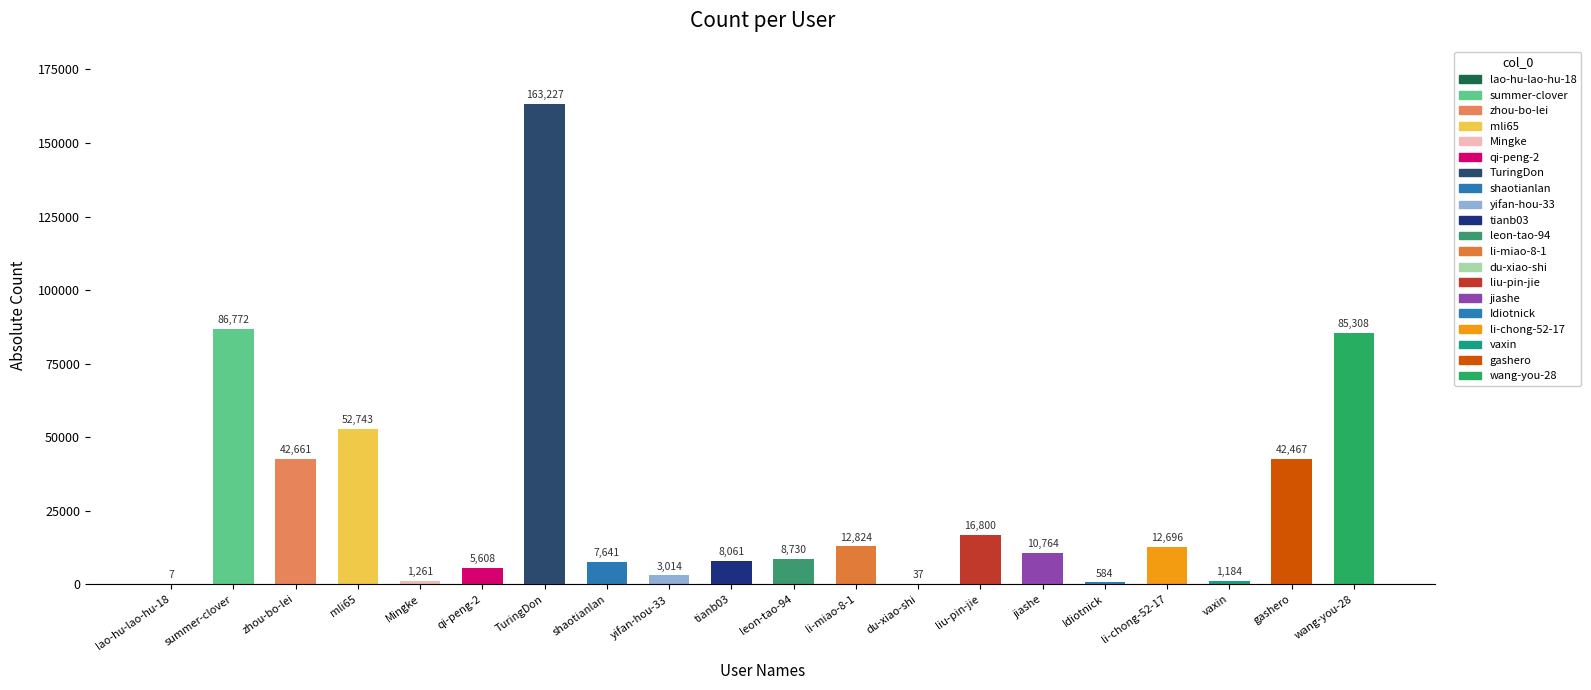

Is it true that the value at Mingke is 1261?

True